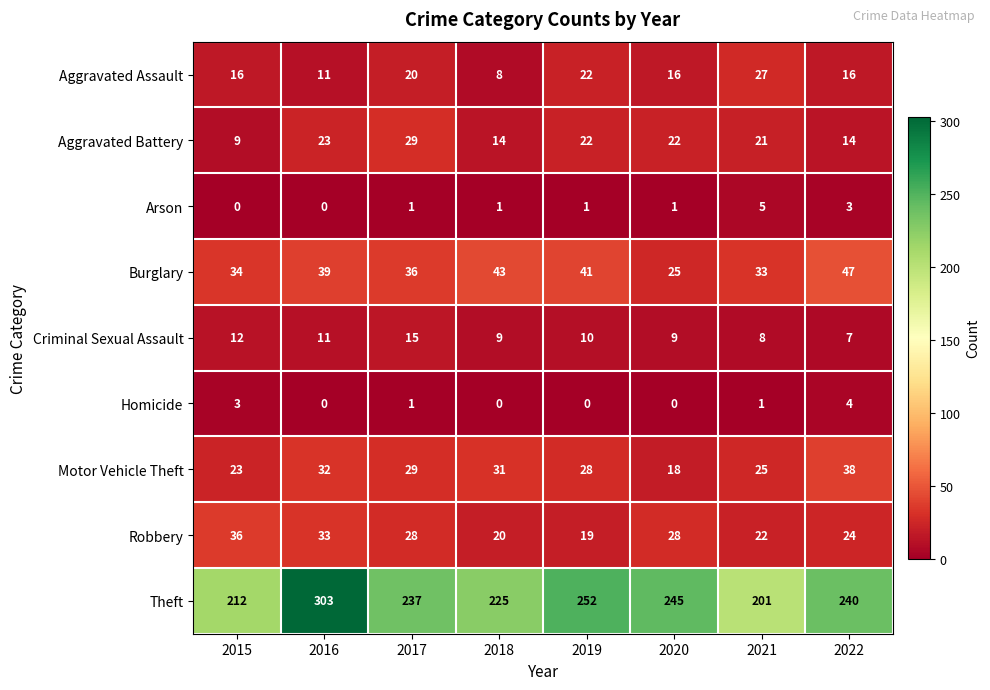

The Homicide series shows -2 at 2020. True or false?

False